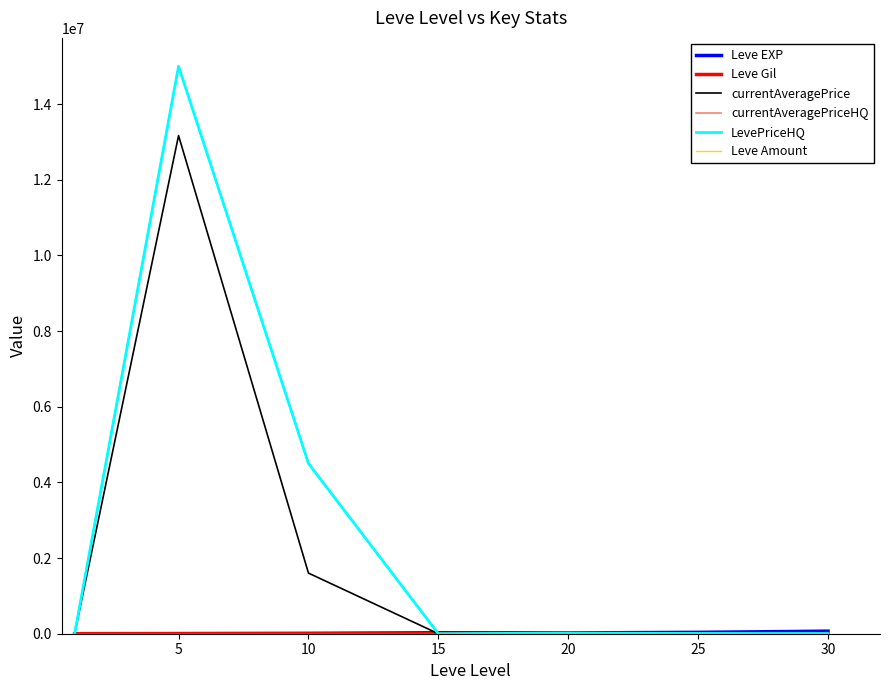

Does the chart have visible grid lines?

No